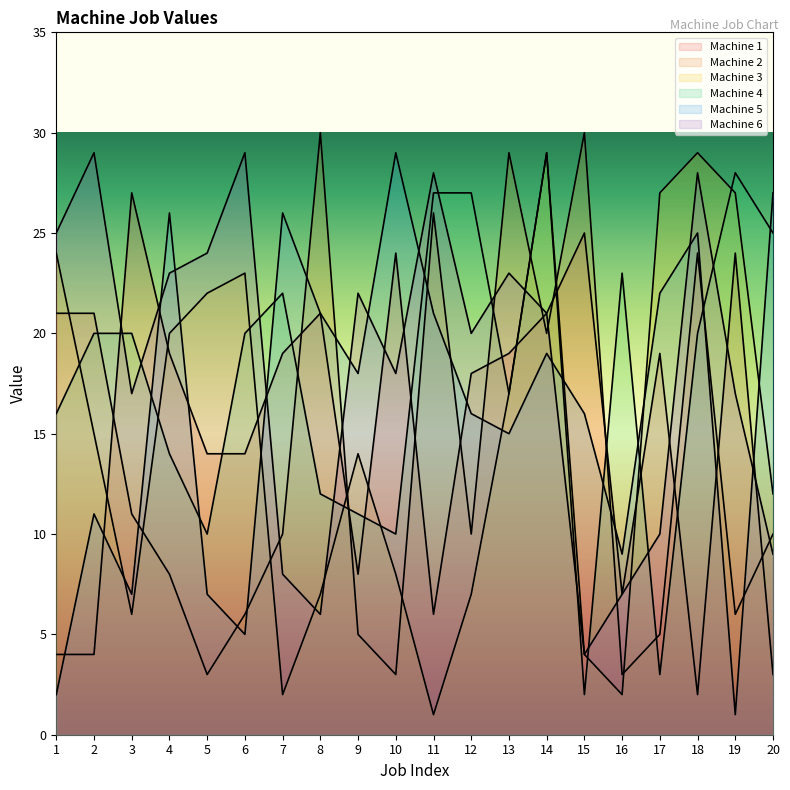

Reading right to left, extract all data points from this chart.

Machine 1: 3	24	2	19	7	25	21	19	18	6	24	8	21	19	14	14	19	27	4	4
Machine 2: 10	6	24	5	3	30	20	29	10	26	3	5	30	10	6	3	8	11	21	21
Machine 3: 12	27	29	27	2	4	29	17	7	1	8	14	7	2	23	22	20	6	15	24
Machine 4: 25	28	20	3	23	2	29	17	27	27	10	11	12	22	20	10	14	20	20	16
Machine 5: 27	1	25	22	9	16	19	15	16	21	29	18	21	26	5	7	26	7	11	2
Machine 6: 9	17	28	10	7	4	21	23	20	28	18	22	6	8	29	24	23	17	29	25